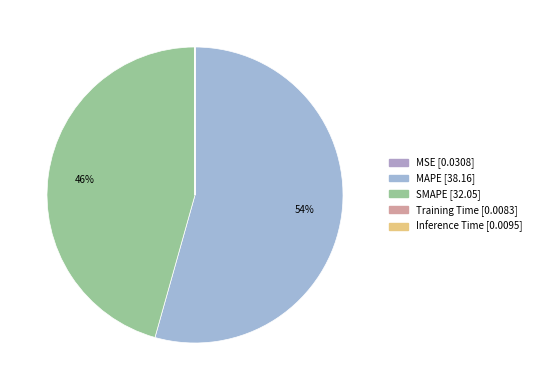

True or false: SMAPE accounts for 31% of the total.

False